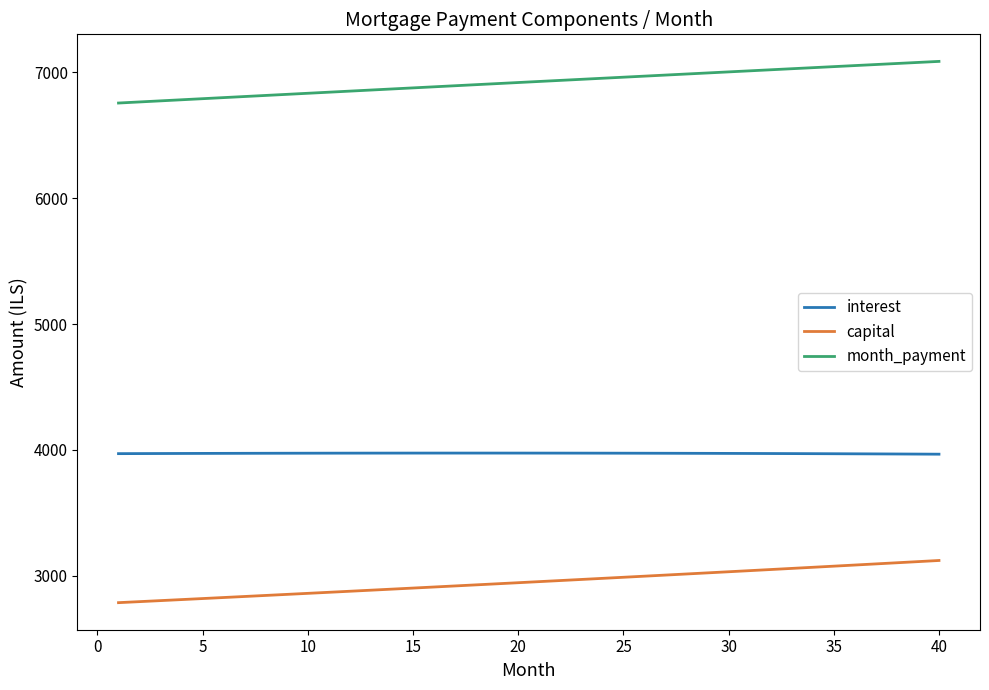

List the series in order of their peak value, highest first.

month_payment, interest, capital